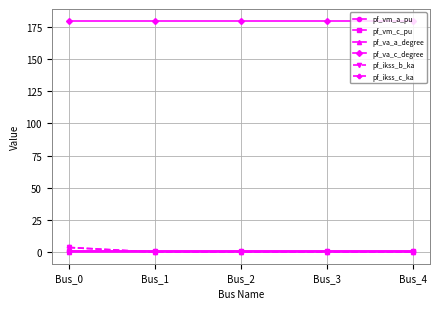

Is this an area chart (filled region under the line)?

No